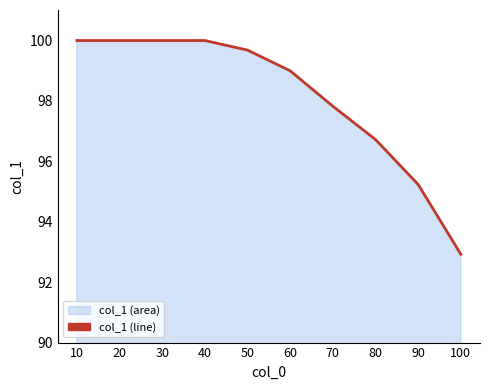

What is the difference between the maximum and minimum values?

7.1